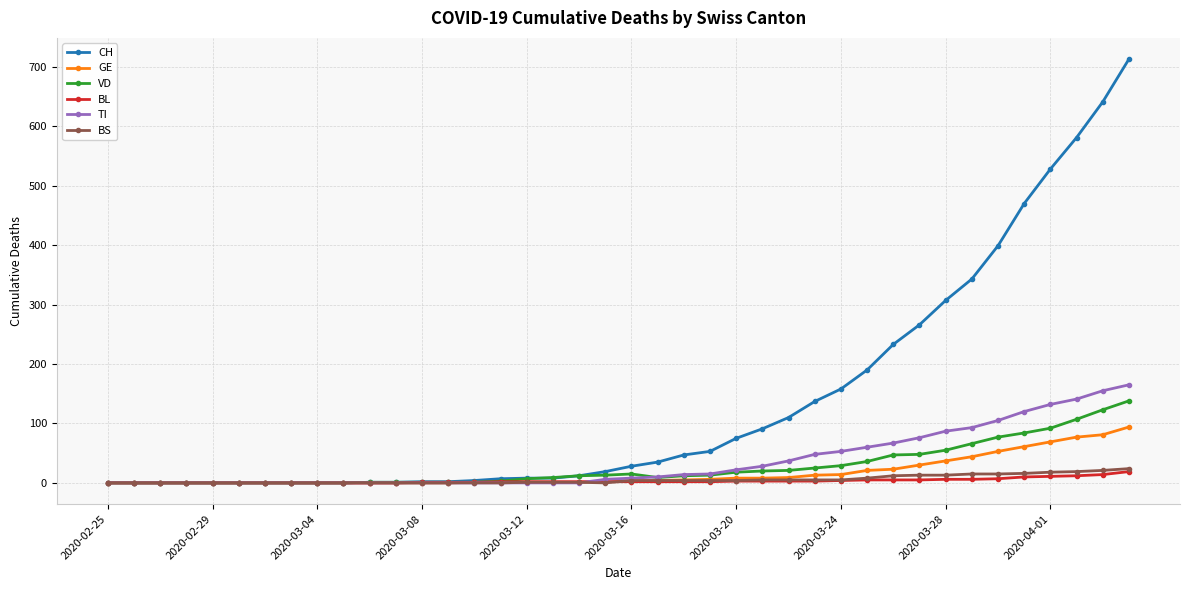

How many distinct data groups are displayed?

6